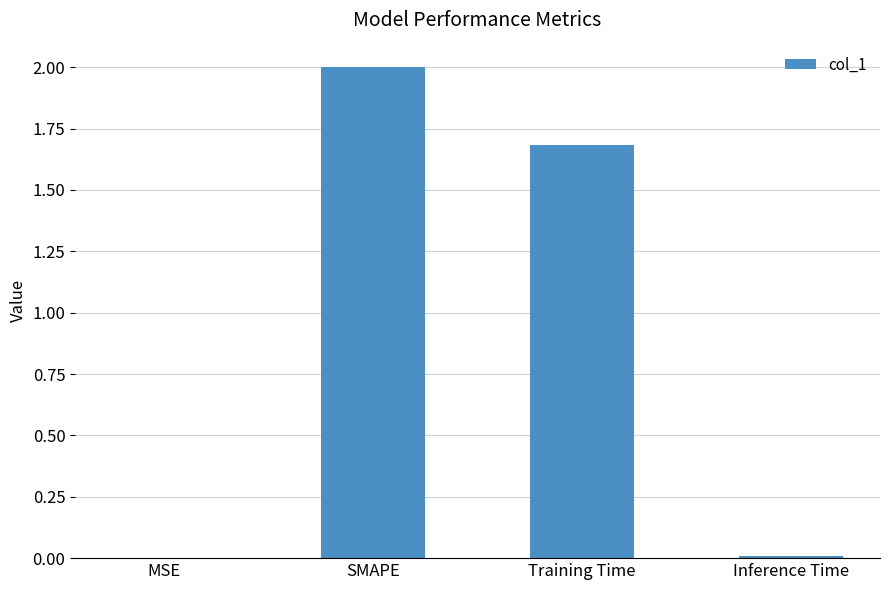

Are the bars horizontal?

No